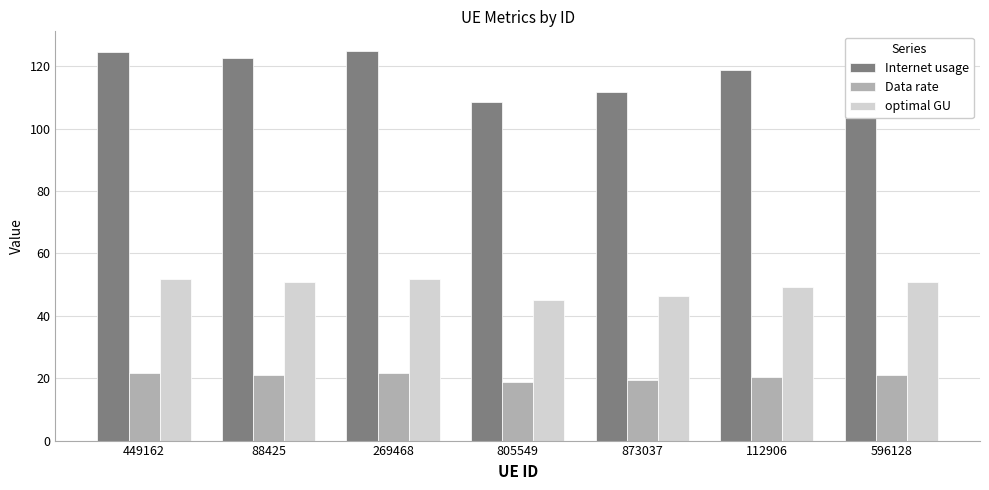

Is it true that optimal GU equals 29.1 at 596128?

False